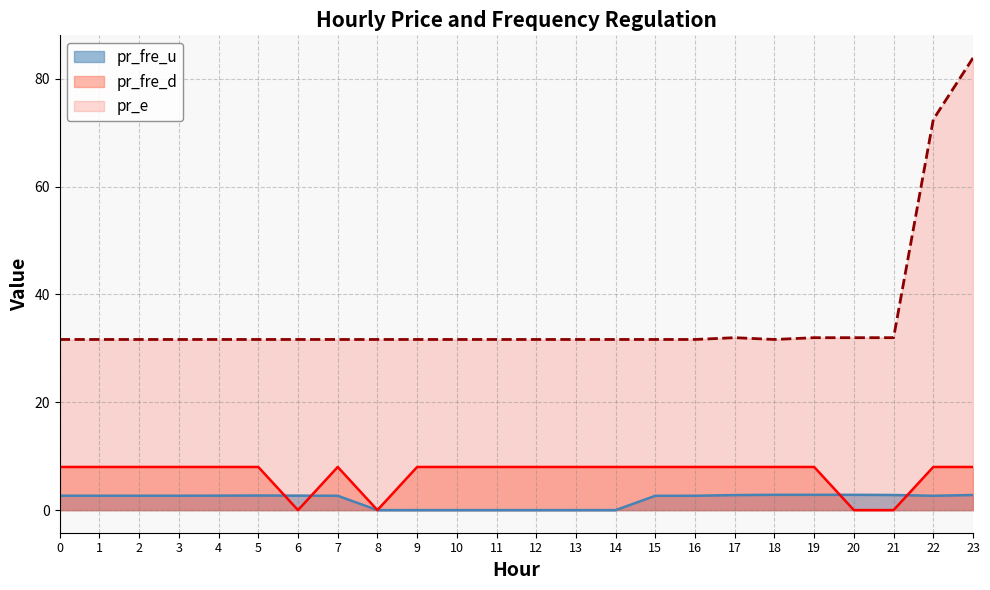

What is the difference between the maximum and minimum values in the pr_fre_d series?

8.0